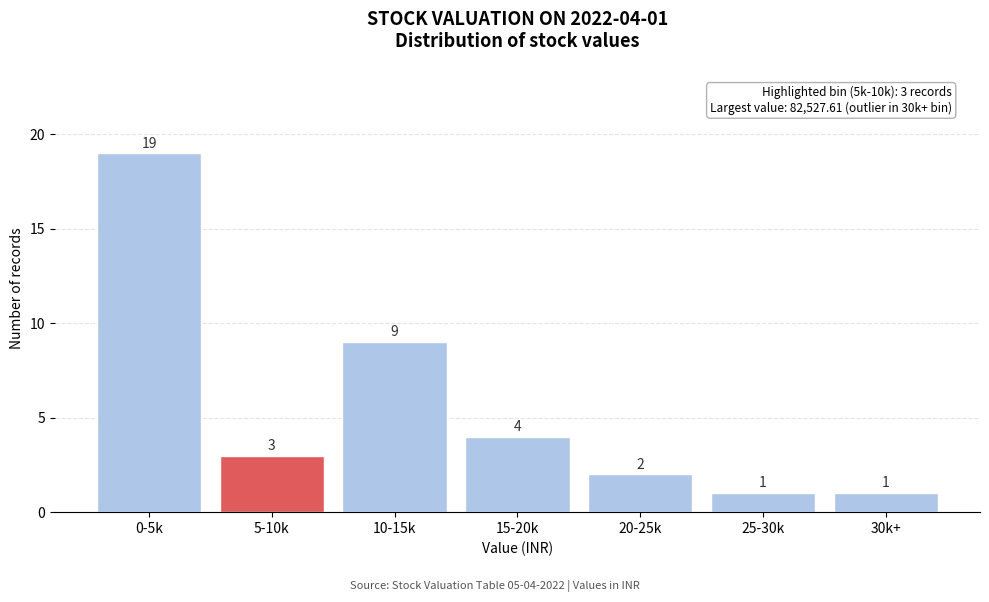

Reading left to right, transcribe all the data shown in this chart.

0-5k=19	5-10k=3	10-15k=9	15-20k=4	20-25k=2	25-30k=1	30k+=1